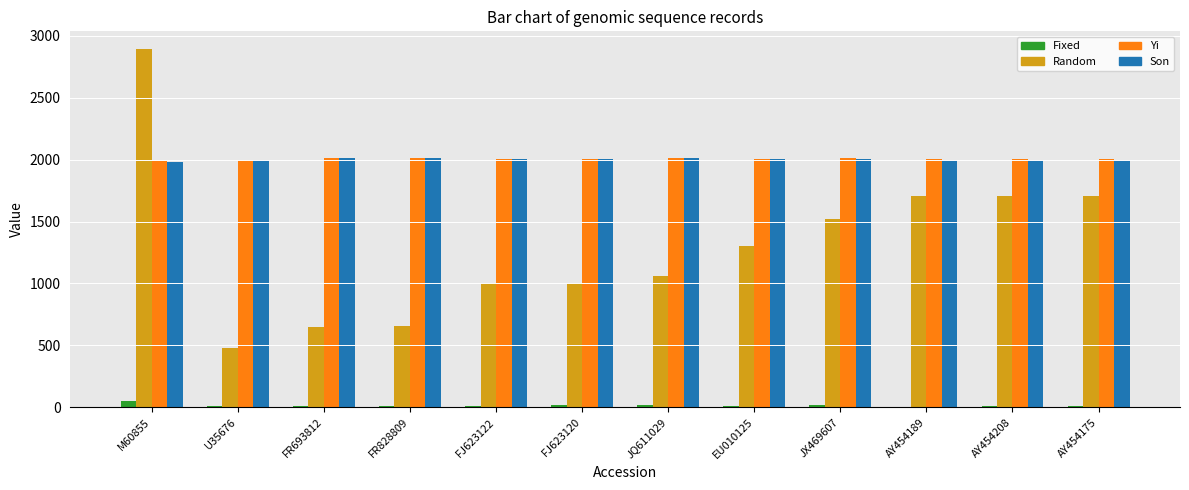

How many groups of bars are there?

12